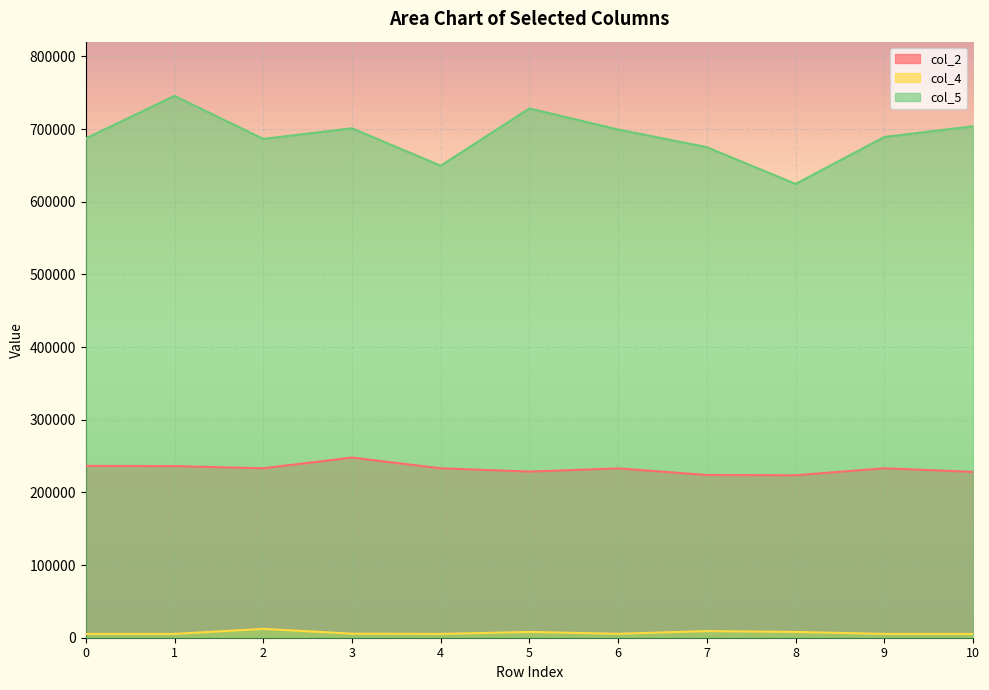

What is the difference between the second highest and second lowest values in the col_2 series?

12541